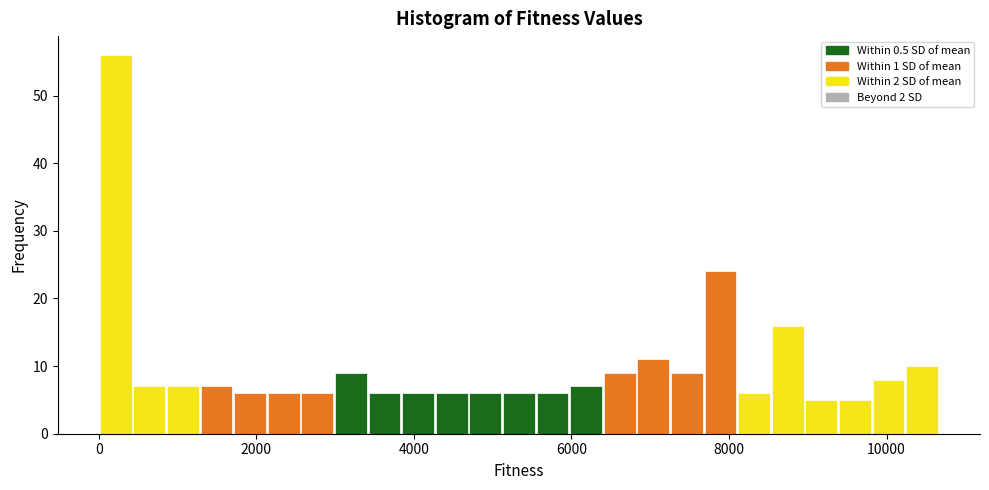

Read against the x-axis, roughly where is the centre of the tallest bar?

200